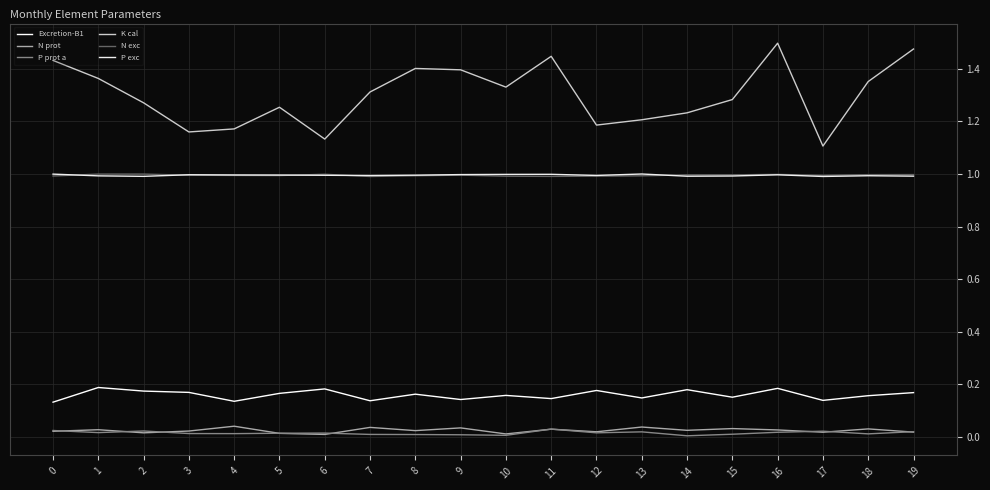

At which label is K cal closest to 1?

17